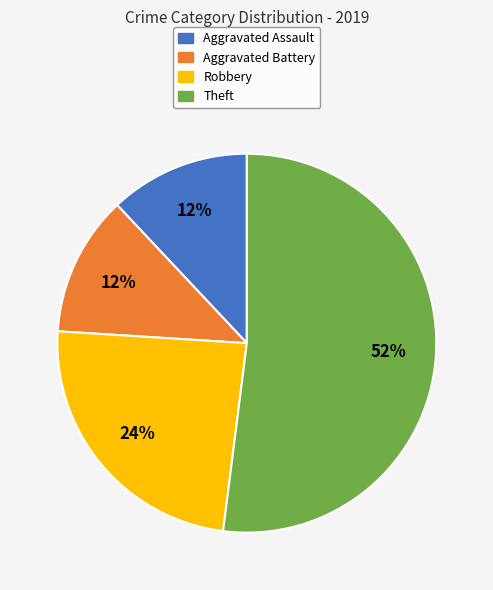

True or false: Theft accounts for 60% of the total.

False